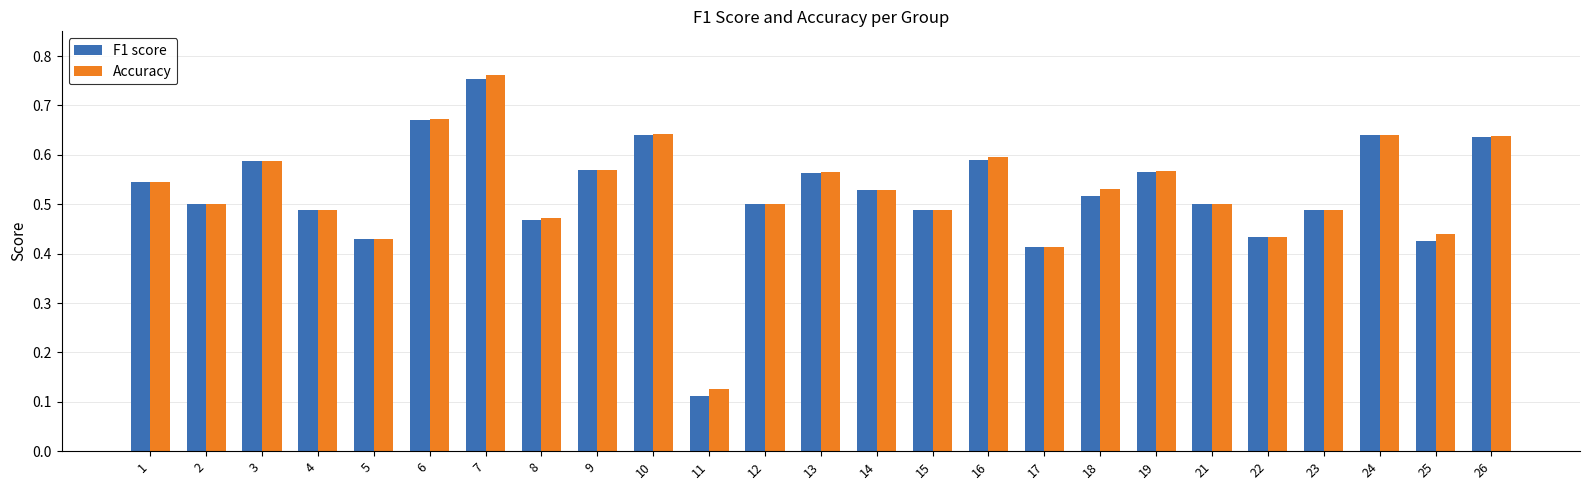

At which label does F1 score reach its minimum?

11